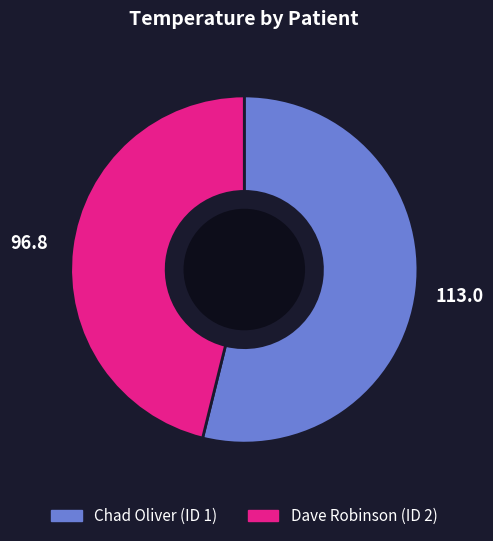

Is the sum of Chad Oliver (ID 1) and Dave Robinson (ID 2) greater than half?

Yes